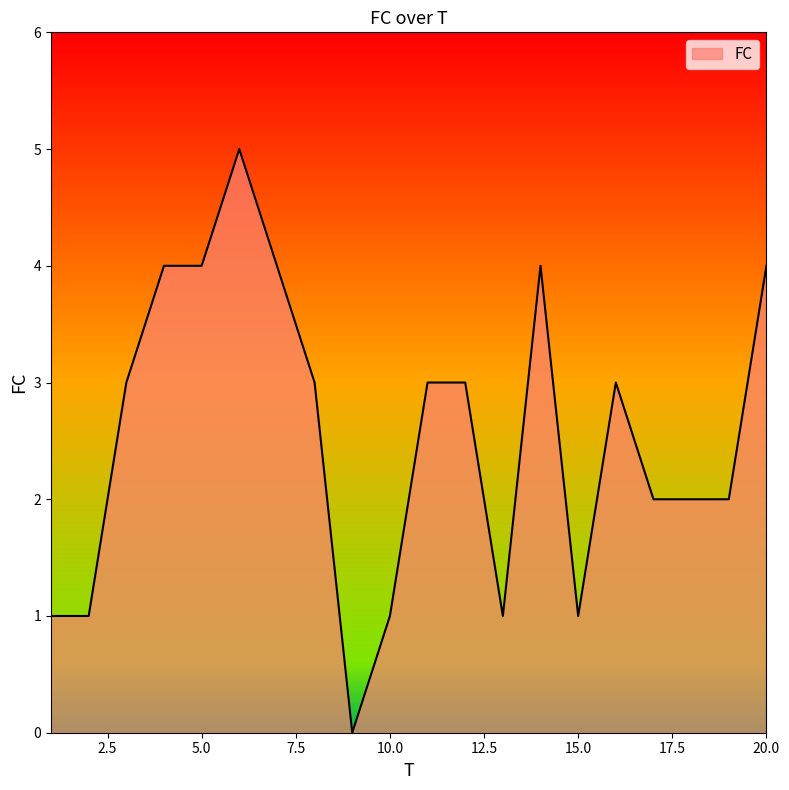

How many positive values are there?

19